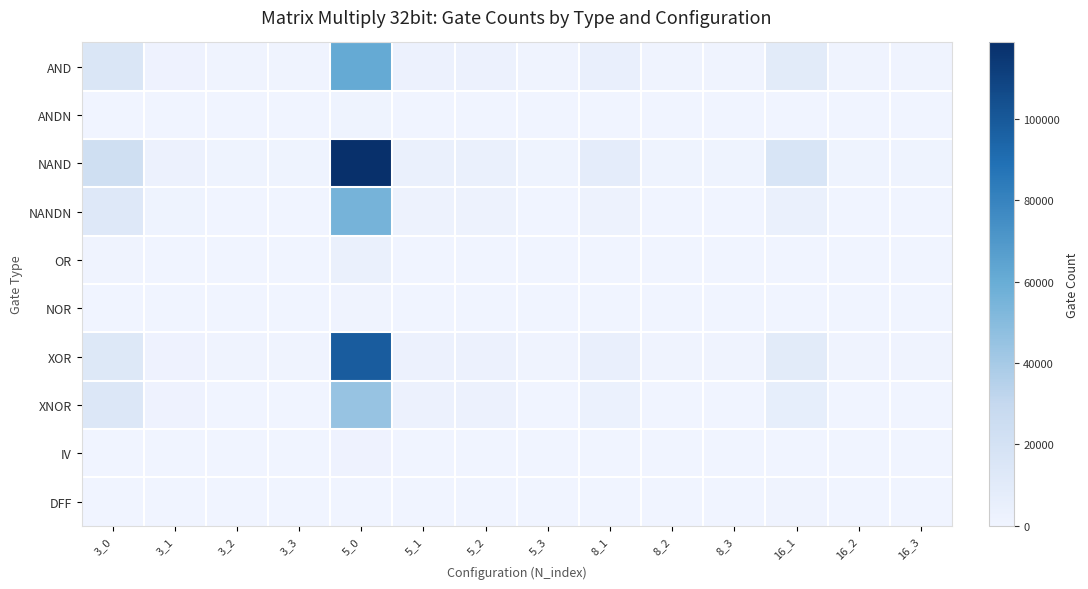

Reading right to left, transcribe all the data shown in this chart.

AND: 16_3=615	16_2=615	16_1=10011	8_3=615	8_2=615	8_1=5045	5_3=615	5_2=3142	5_1=3142	5_0=60950	3_3=615	3_2=615	3_1=1835	3_0=15452
ANDN: 16_3=17	16_2=17	16_1=393	8_3=17	8_2=17	8_1=200	5_3=17	5_2=181	5_1=181	5_0=950	3_3=17	3_2=17	3_1=131	3_0=308
NAND: 16_3=1106	16_2=1106	16_1=16649	8_3=1106	8_2=1106	8_1=8309	5_3=1106	5_2=4512	5_1=4512	5_0=118775	3_3=1106	3_2=1106	3_1=2654	3_0=22947
NANDN: 16_3=231	16_2=231	16_1=4358	8_3=231	8_2=231	8_1=2132	5_3=231	5_2=1990	5_1=1990	5_0=55400	3_3=231	3_2=231	3_1=1246	3_0=12795
OR: 16_3=14	16_2=14	16_1=363	8_3=14	8_2=14	8_1=203	5_3=14	5_2=109	5_1=109	5_0=4075	3_3=14	3_2=14	3_1=75	3_0=538
NOR: 16_3=7	16_2=7	16_1=92	8_3=7	8_2=7	8_1=52	5_3=7	5_2=32	5_1=32	5_0=925	3_3=7	3_2=7	3_1=19	3_0=48
XOR: 16_3=639	16_2=639	16_1=9736	8_3=639	8_2=639	8_1=4898	5_3=639	5_2=2599	5_1=2599	5_0=97900	3_3=639	3_2=639	3_1=1537	3_0=13193
XNOR: 16_3=407	16_2=407	16_1=6910	8_3=407	8_2=407	8_1=3420	5_3=407	5_2=2598	5_1=2598	5_0=44775	3_3=407	3_2=407	3_1=1588	3_0=13514
IV: 16_3=10	16_2=10	16_1=281	8_3=10	8_2=10	8_1=157	5_3=10	5_2=82	5_1=82	5_0=1450	3_3=10	3_2=10	3_1=49	3_0=155
DFF: 16_3=32	16_2=32	16_1=512	8_3=32	8_2=32	8_1=256	5_3=32	5_2=160	5_1=160	5_0=0	3_3=32	3_2=32	3_1=96	3_0=0